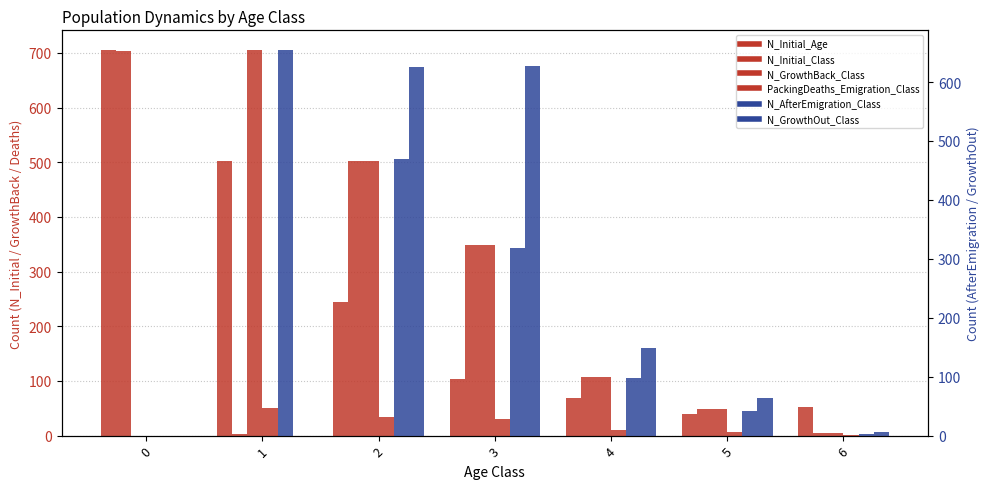

True or false: N_AfterEmigration_Class has a value of 0 at 0.

True